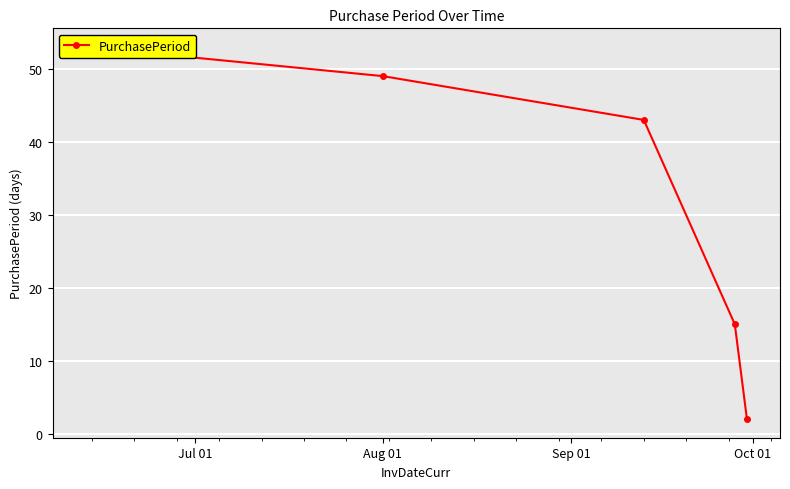

How many values exceed 43?

2